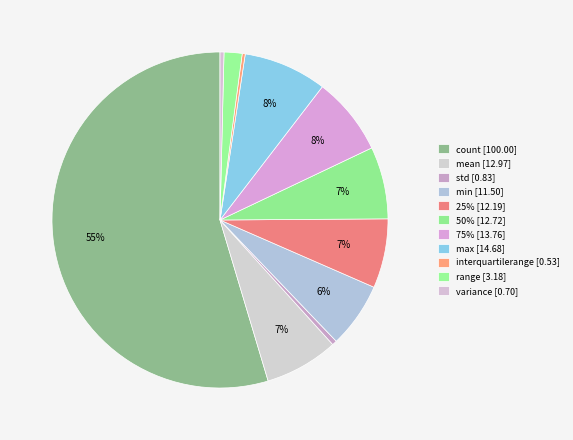

What is the total percentage of max and std?

8.5%